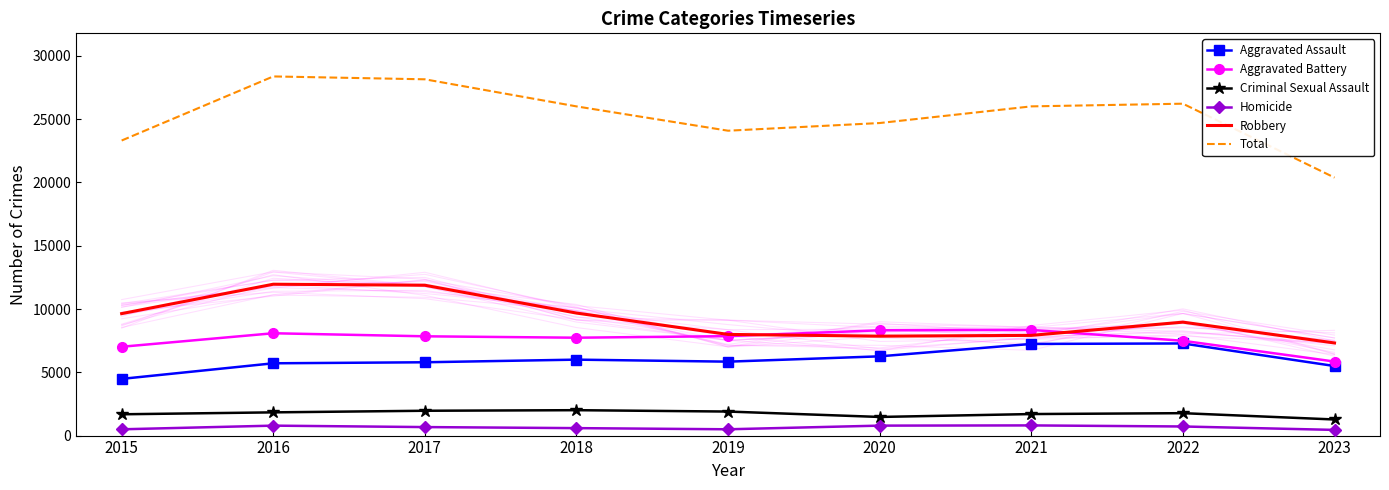

Reading right to left, extract all data points from this chart.

Aggravated Assault: 2023=5496	2022=7280	2021=7242	2020=6262	2019=5841	2018=6001	2017=5793	2016=5712	2015=4480
Aggravated Battery: 2023=5849	2022=7491	2021=8348	2020=8321	2019=7857	2018=7734	2017=7845	2016=8086	2015=7018
Criminal Sexual Assault: 2023=1272	2022=1771	2021=1701	2020=1472	2019=1899	2018=2007	2017=1962	2016=1835	2015=1683
Homicide: 2023=449	2022=719	2021=804	2020=787	2019=498	2018=589	2017=672	2016=786	2015=496
Robbery: 2023=7319	2022=8964	2021=7918	2020=7855	2019=7995	2018=9681	2017=11880	2016=11960	2015=9638
Total: 2023=20385	2022=26225	2021=26013	2020=24697	2019=24090	2018=26012	2017=28152	2016=28379	2015=23315